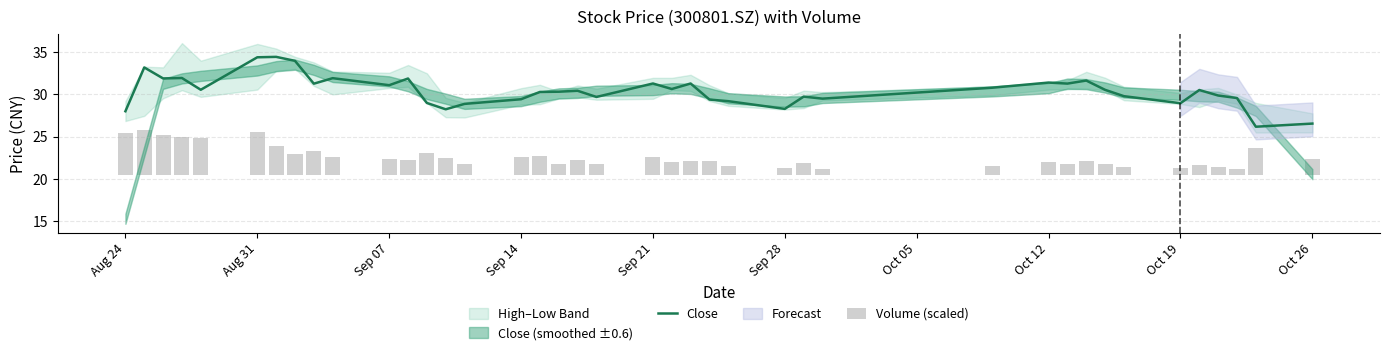

True or false: Close has a value of 28.3 at Sep 28.

True